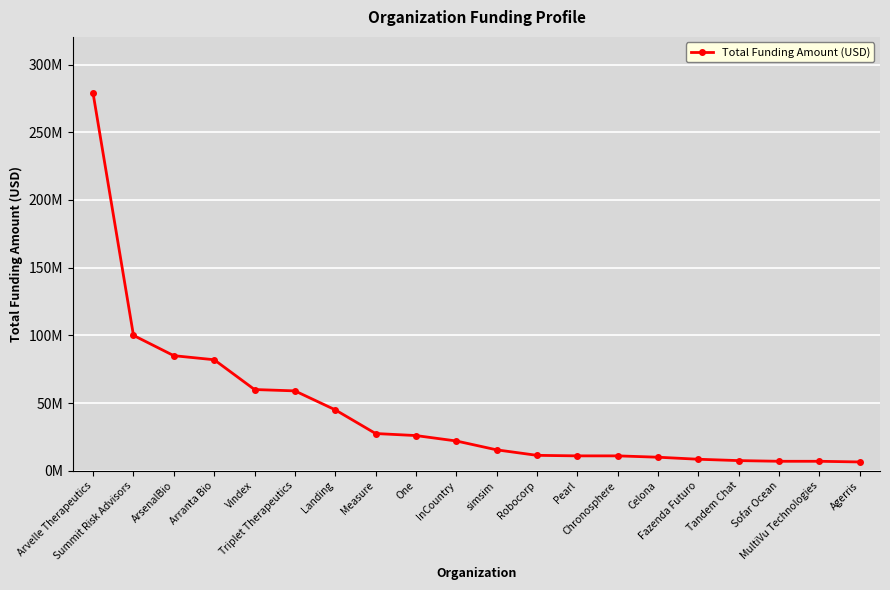

Which has a higher value, InCountry or Pearl?

InCountry